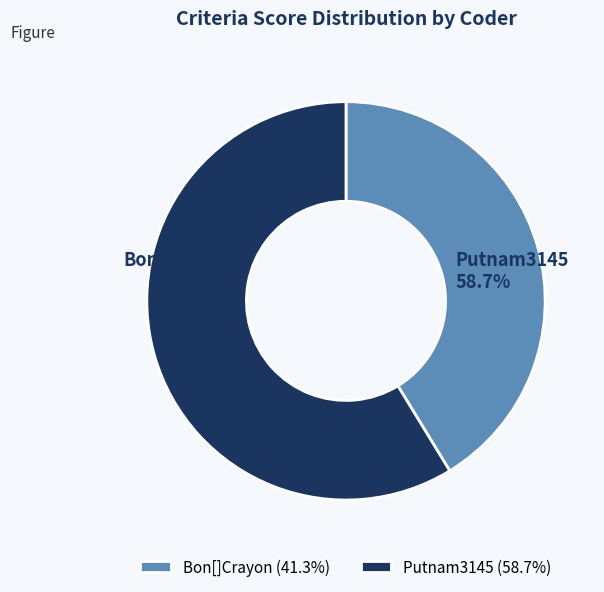

To the nearest percent, what portion does Bon[]Crayon represent?

41%